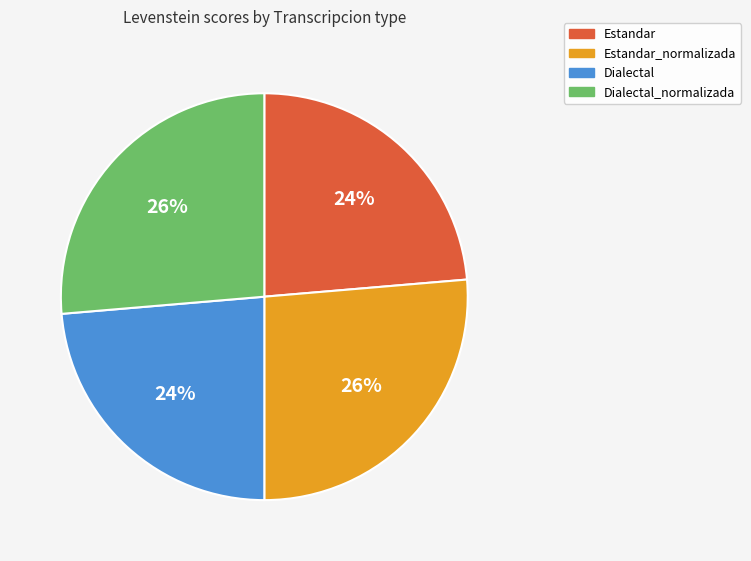

To the nearest percent, what is the average slice percentage?

25%